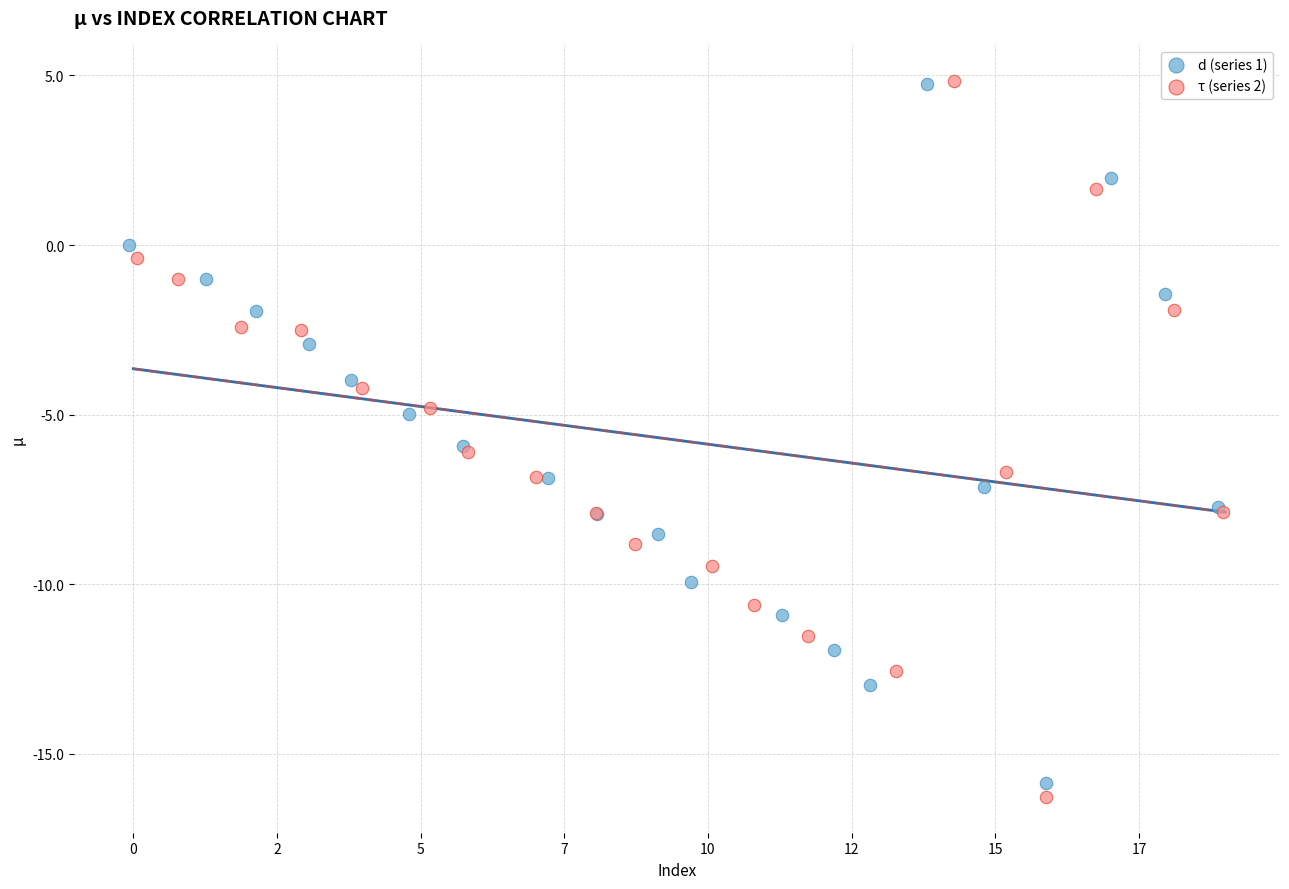

Which series has the widest spread of Y values?

τ (series 2)